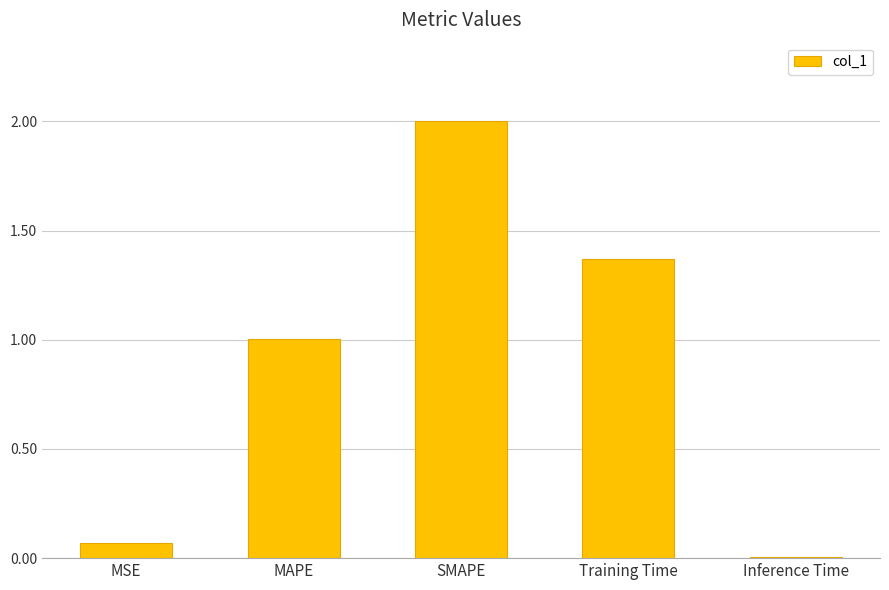

List the labels in order of value, largest first.

SMAPE, Training Time, MAPE, MSE, Inference Time